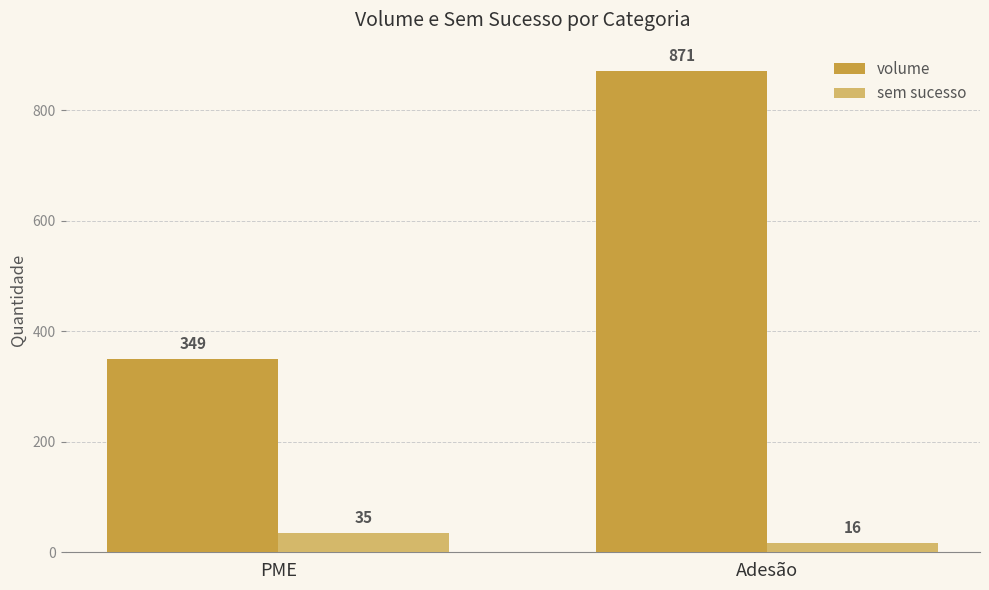

Does the chart contain any negative values?

No